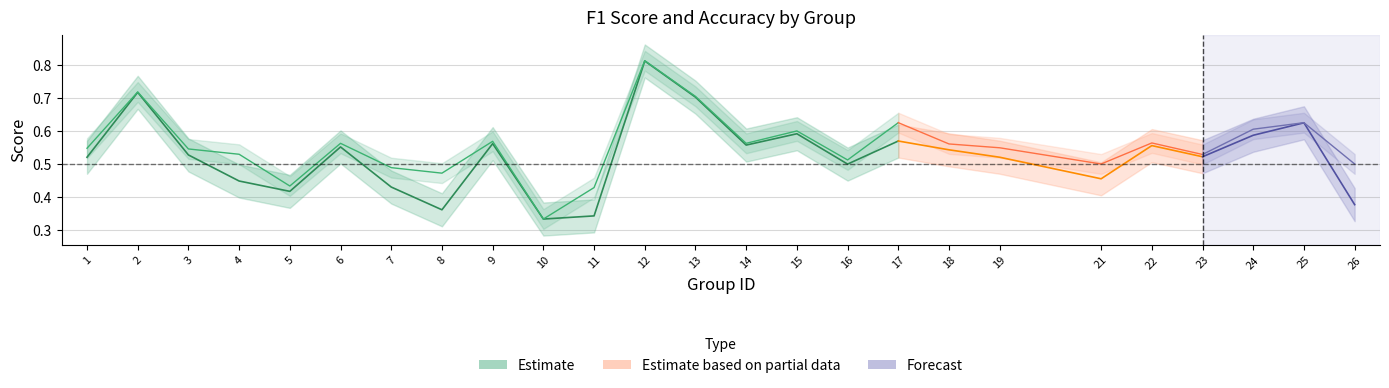

What is the total value across all series at 7?

0.9